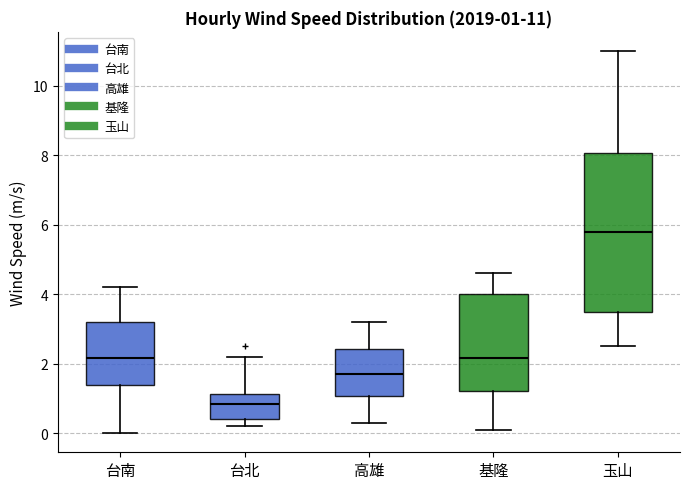

Which box has the highest median line?

玉山